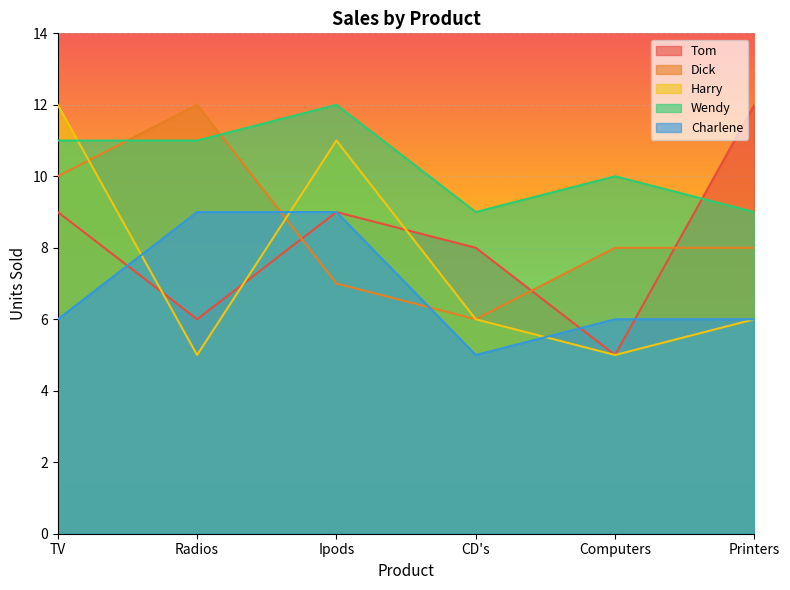

What is the difference between the Tom values at Computers and TV?

4